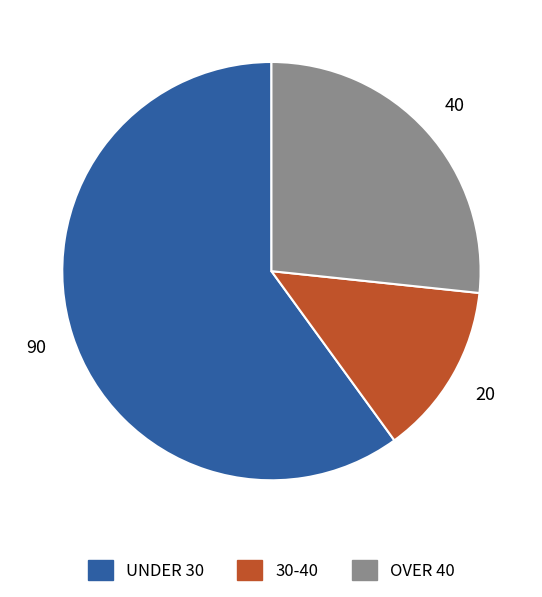

Does OVER 40 represent more than half of the total?

No